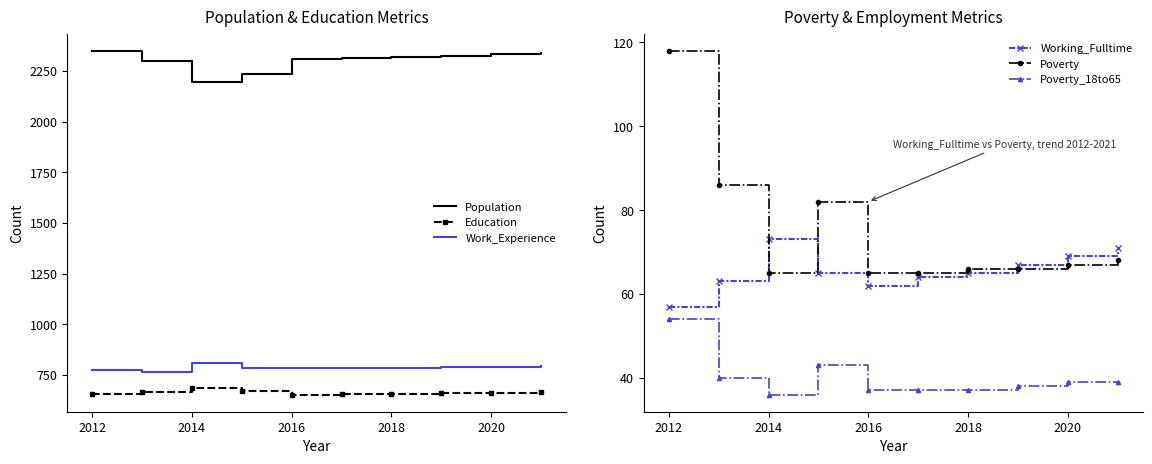

True or false: Poverty and Work_Experience intersect in this chart.

False